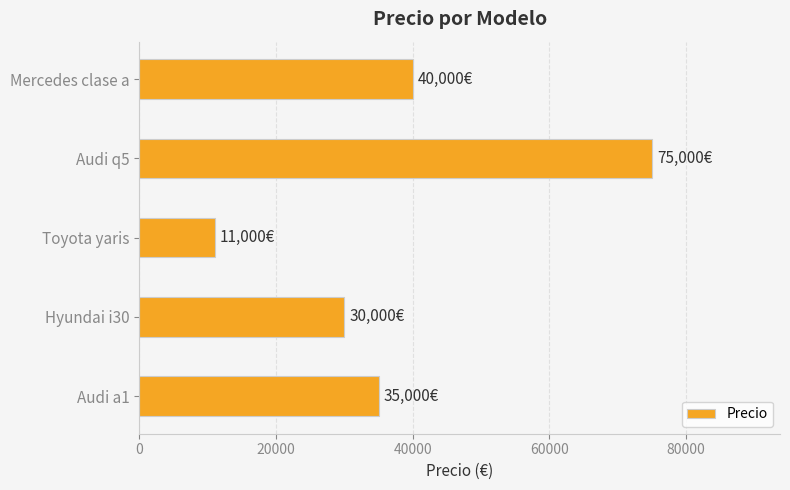

At which category does the chart reach its peak across all series?

Audi q5